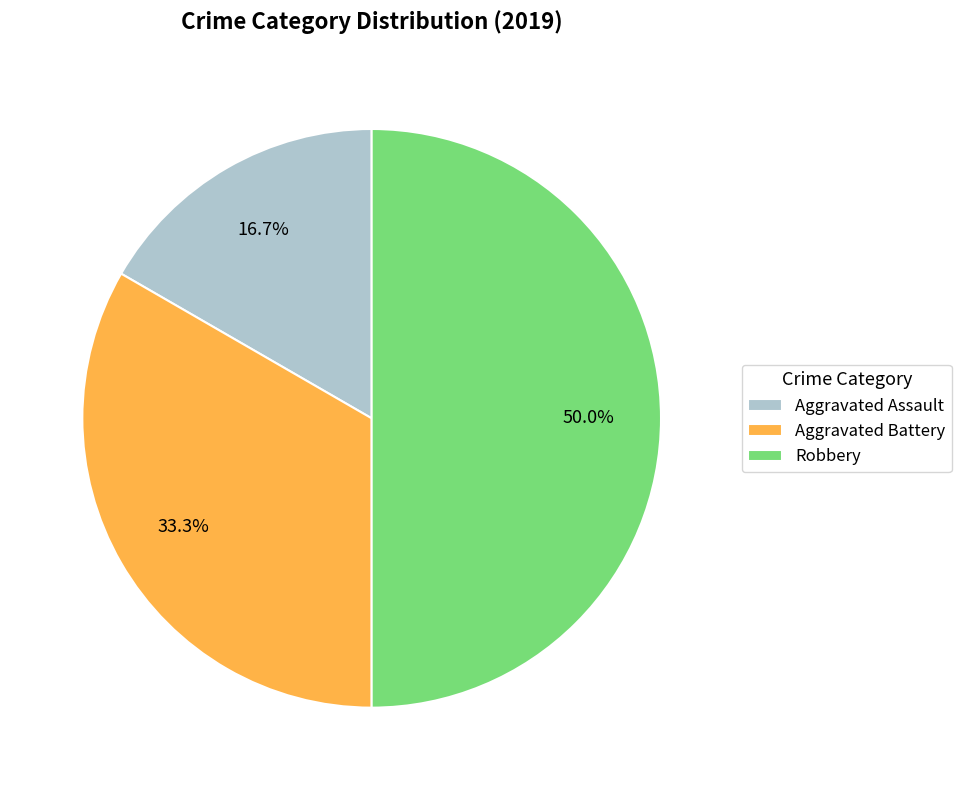

Rank the categories by value from lowest to highest.

Aggravated Assault, Aggravated Battery, Robbery